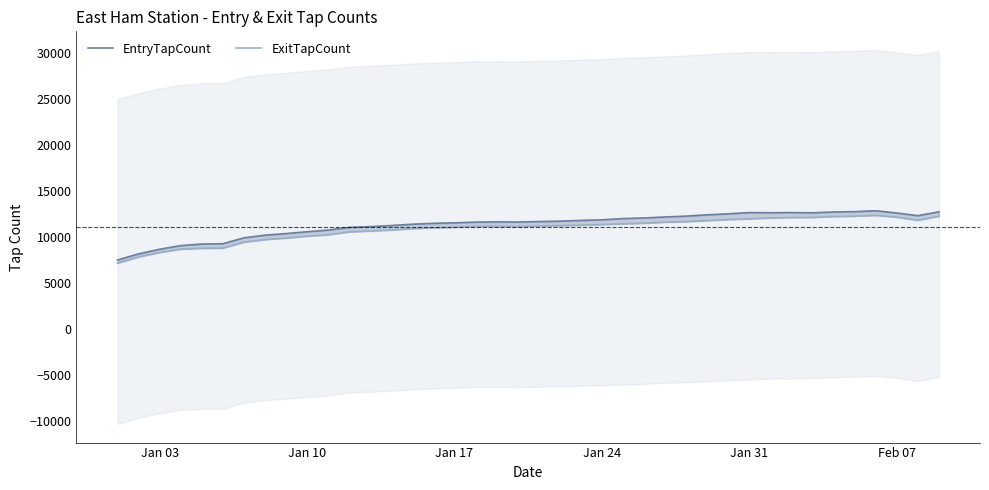

How many series are shown in this chart?

2